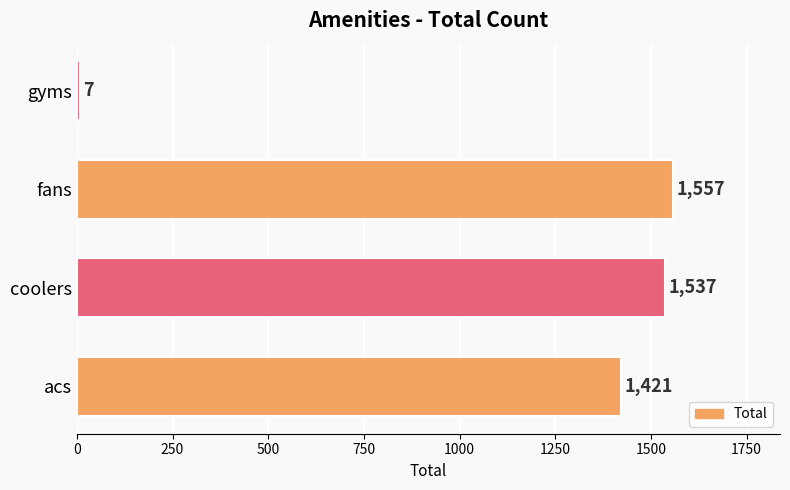

Reading bottom to top, what are all the values shown in this chart?

acs=1421	coolers=1537	fans=1557	gyms=7